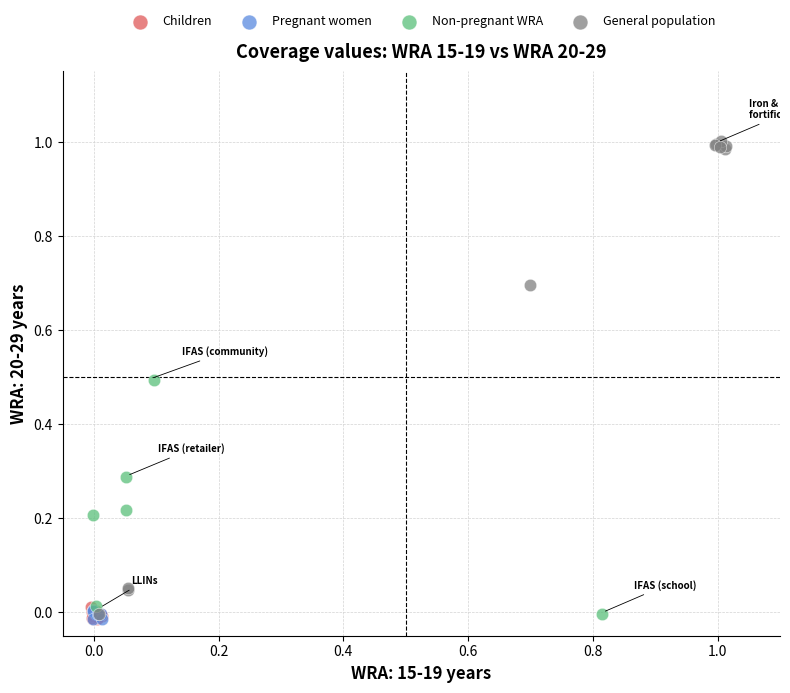

Which series has the widest spread of Y values?

General population